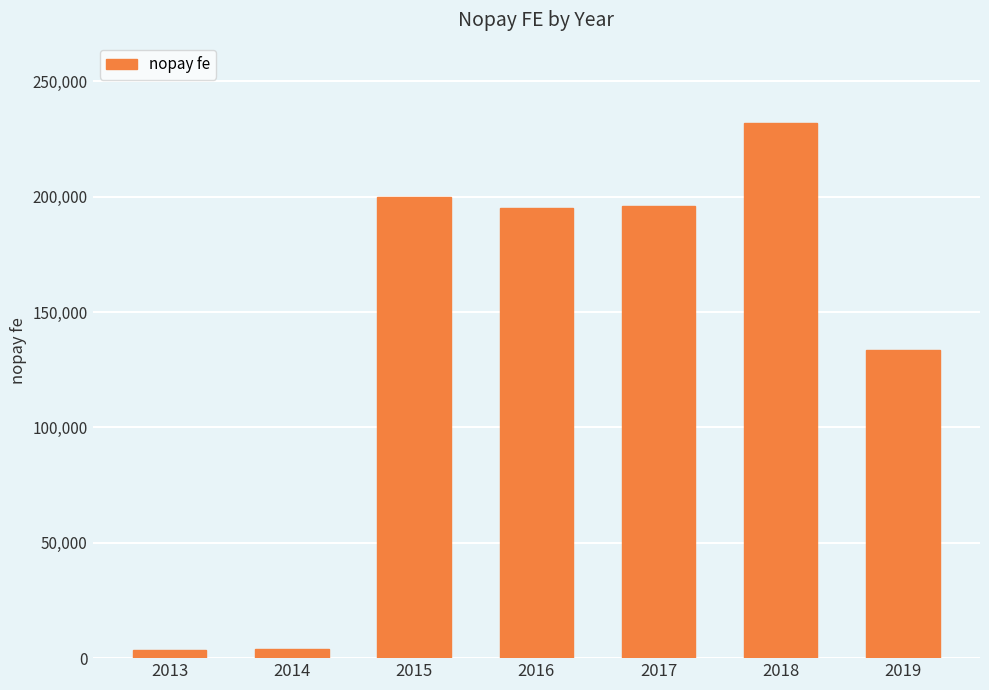

What is the greatest value displayed?

232029